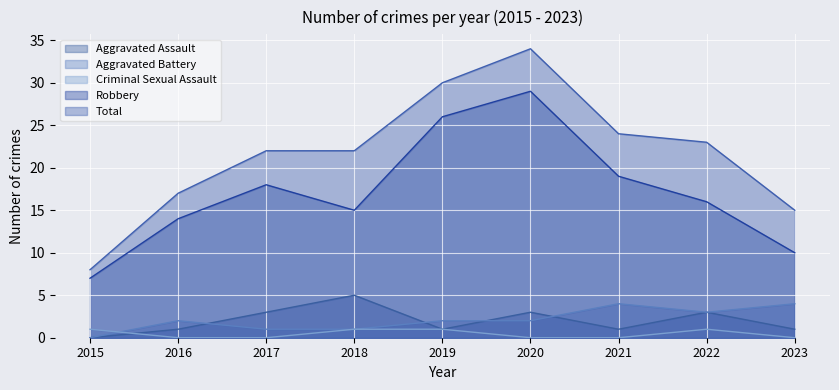

What is the value of the Aggravated Battery point at the 6th from the left?

2